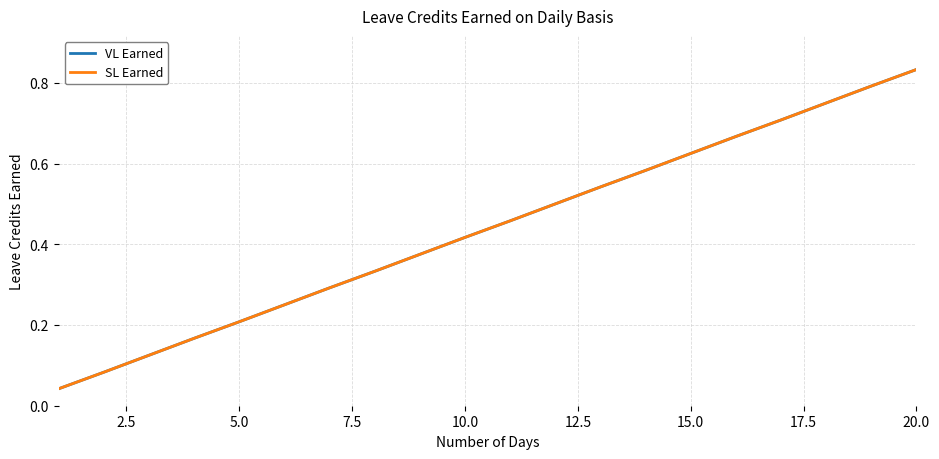

Is this an area chart (filled region under the line)?

No